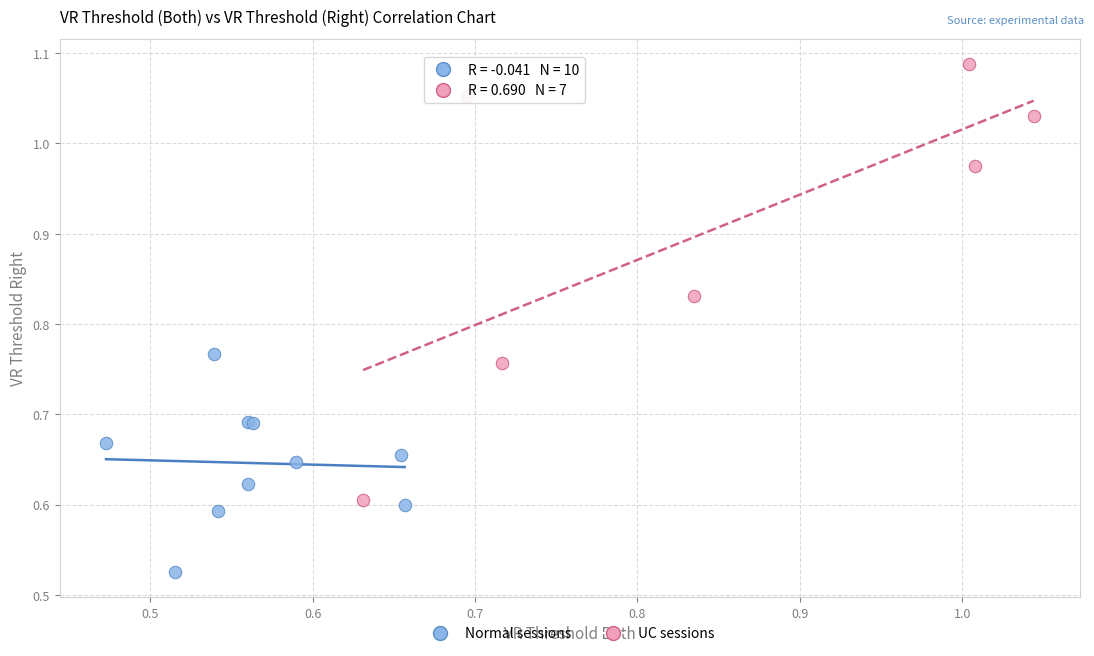

Which series has the largest Y range (max minus min)?

UC sessions